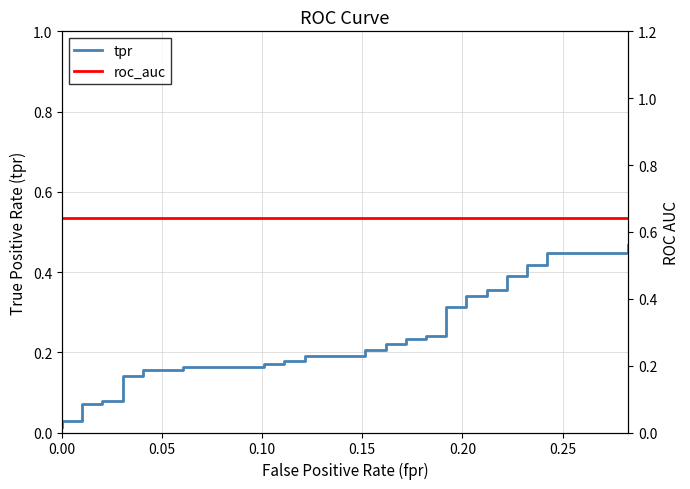

How many lines are shown in the chart?

2